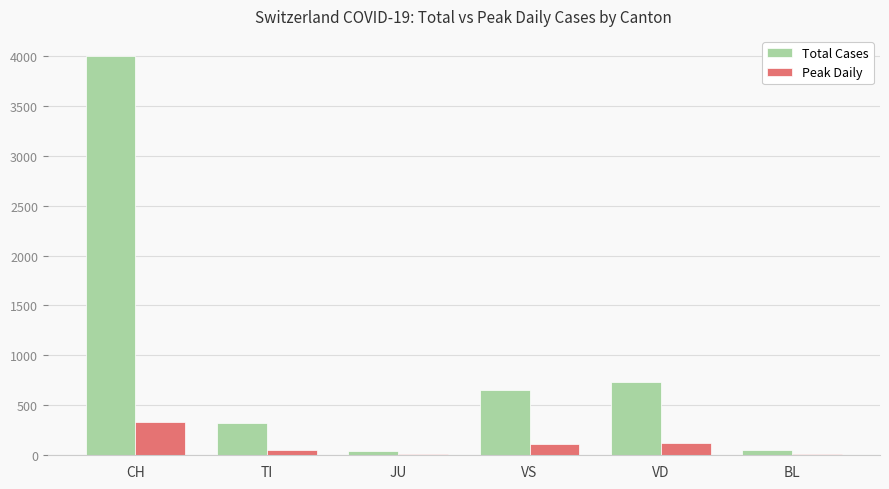

How many data points does each series have?

6